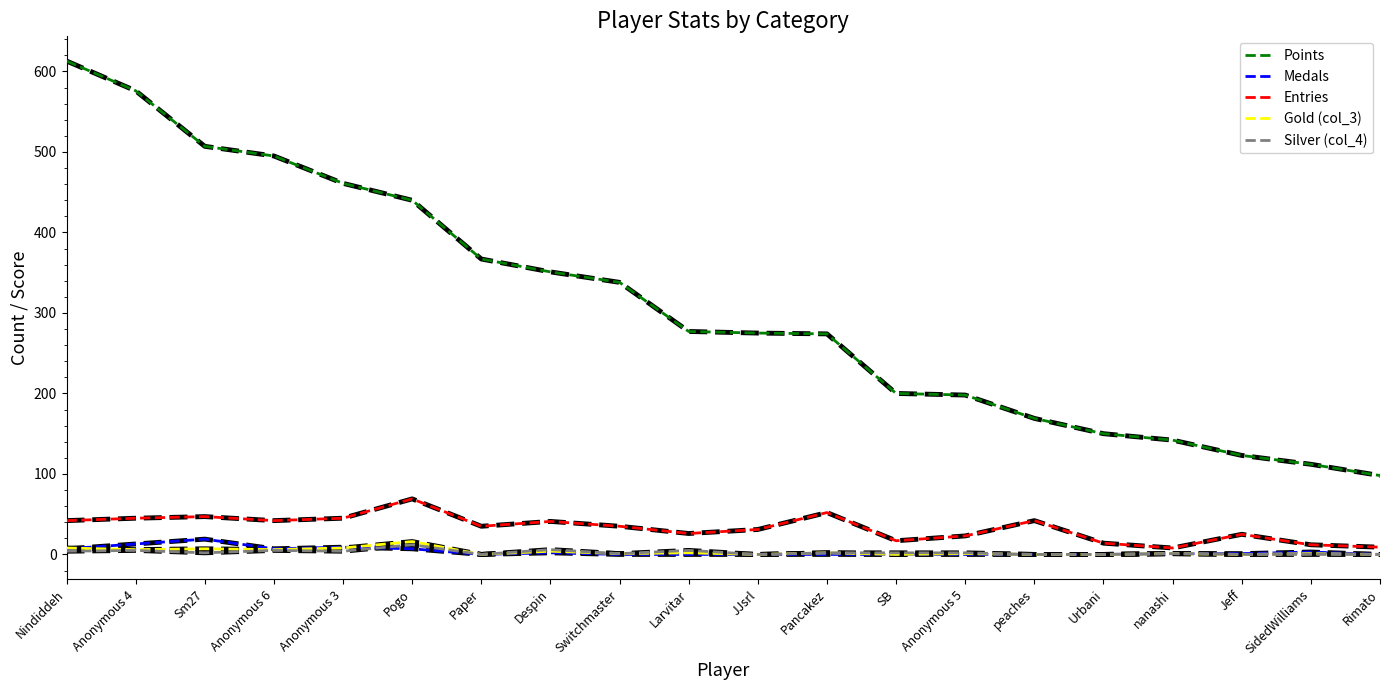

What is the difference between the Points values at Anonymous 4 and Anonymous 6?

81